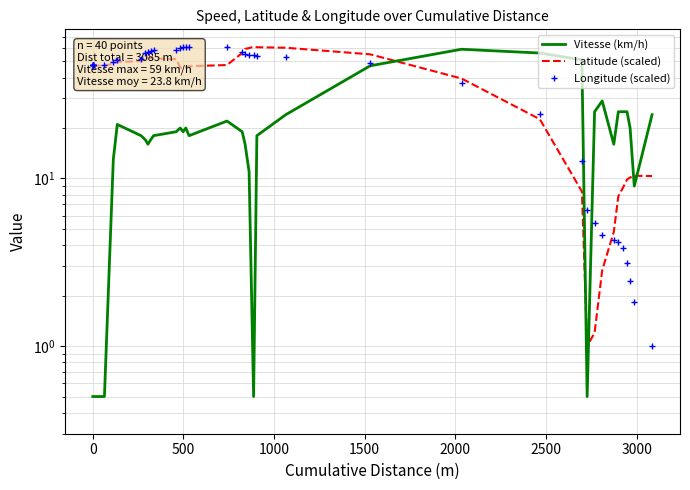

The value of Latitude (scaled) at 13 is 83.2. True or false?

False